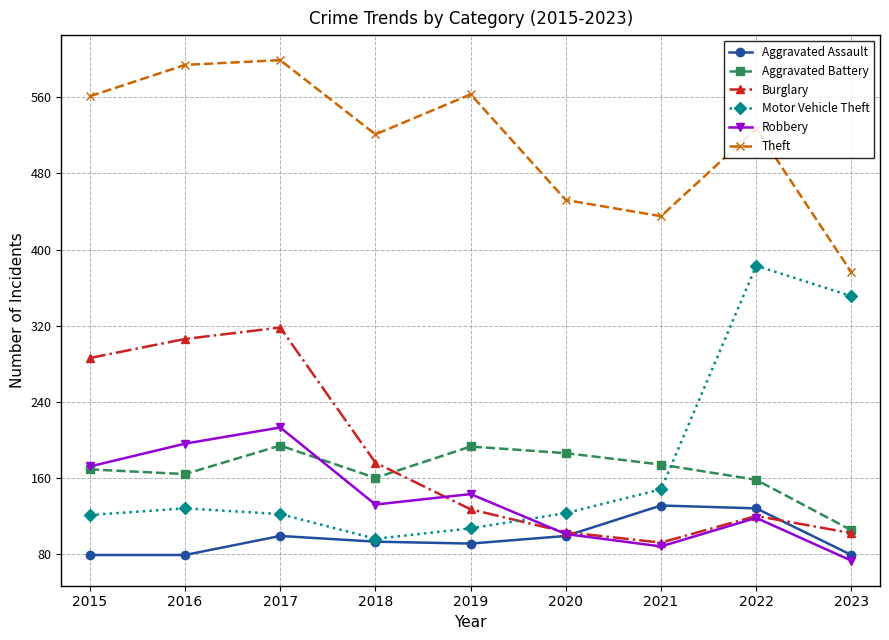

Read the Motor Vehicle Theft value at 2016.

128